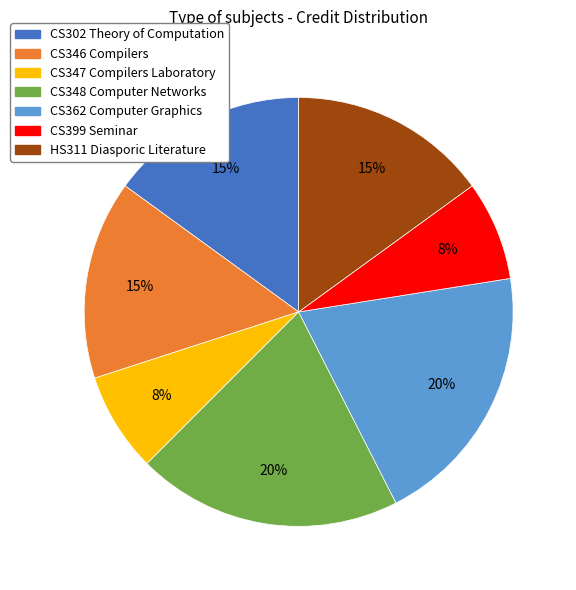

To the nearest percent, what is the combined percentage of CS346 Compilers and CS348 Computer Networks?

35%